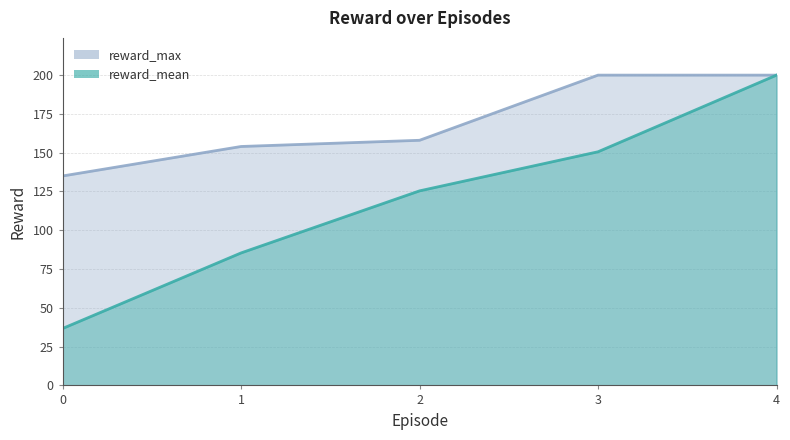

What is the maximum value for reward_mean?

200.0